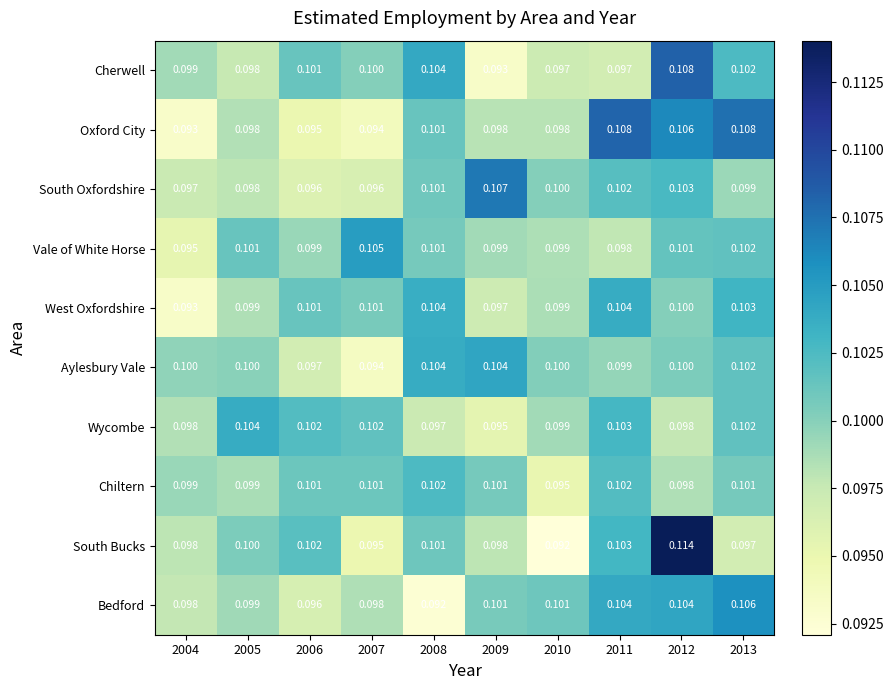

Is the value of South Bucks at 2008 greater than the value of Wycombe at 2007?

No